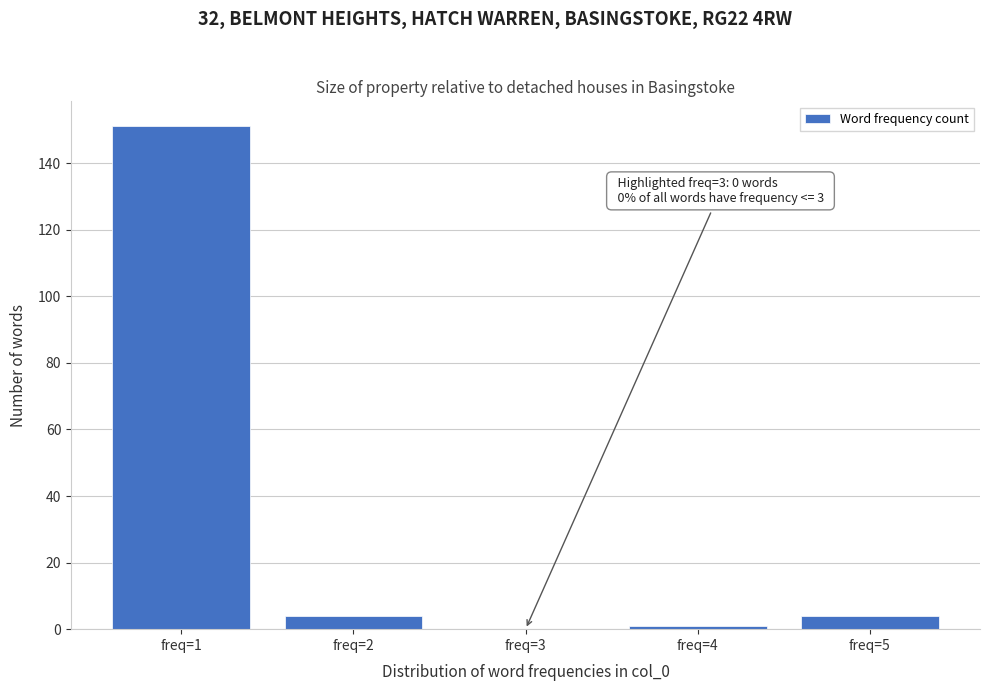

Reading left to right, what are all the values shown in this chart?

freq=1=151	freq=2=4	freq=3=0	freq=4=1	freq=5=4